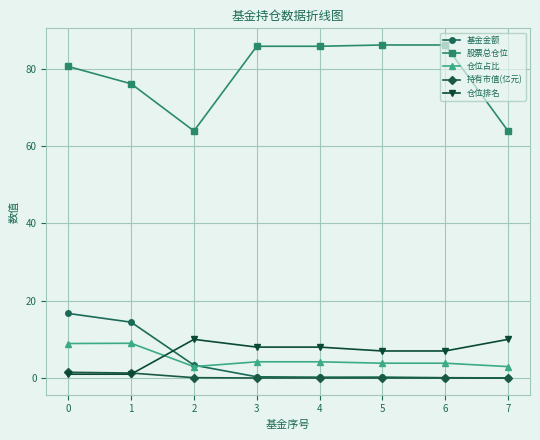

Is this an area chart (filled region under the line)?

No